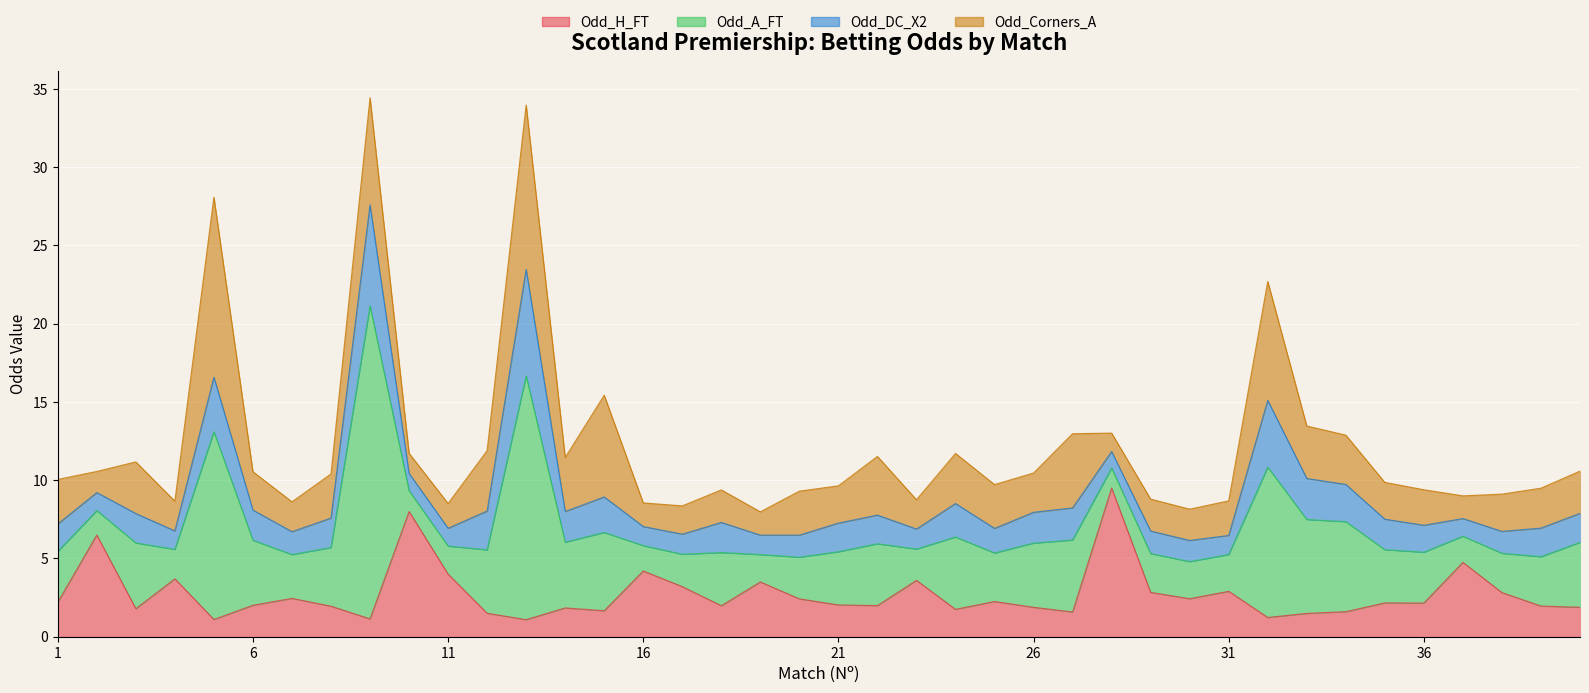

What is the difference between the maximum and second lowest values in the Odd_H_FT series?

8.4